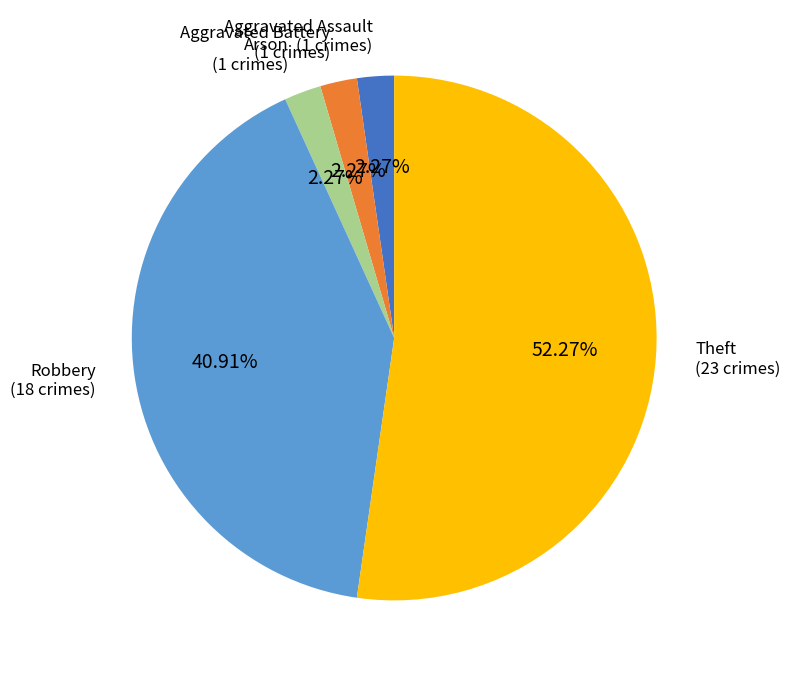

Is there any slice that represents more than half of the pie?

Yes